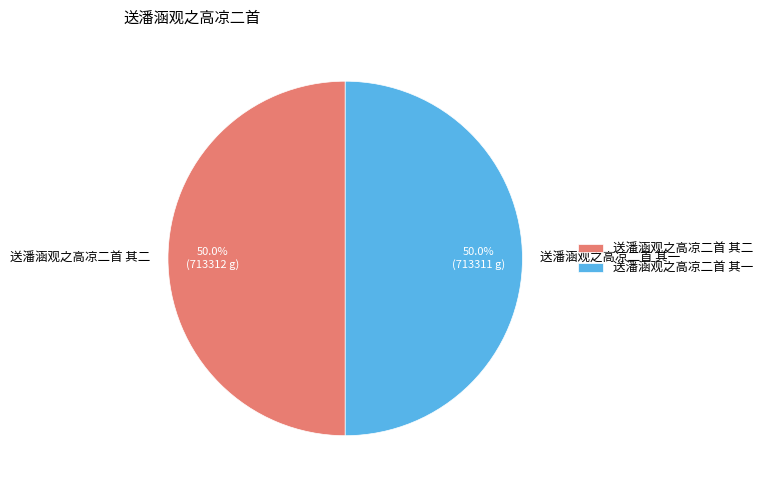

How many slices are in this pie chart?

2